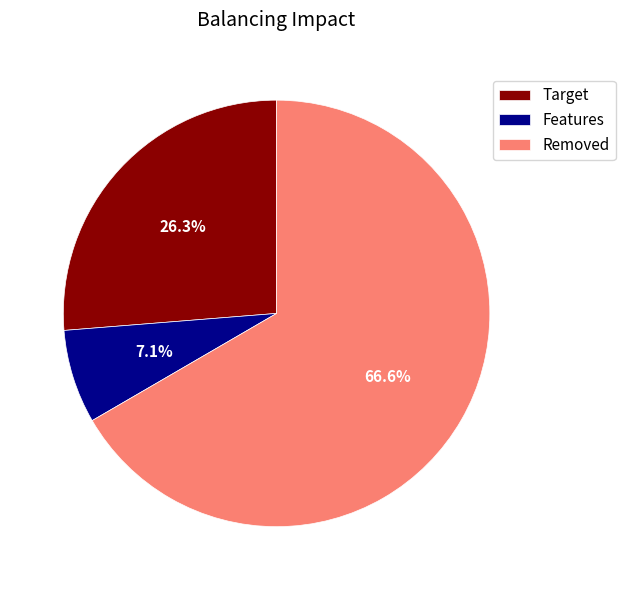

What is the majority slice?

Removed